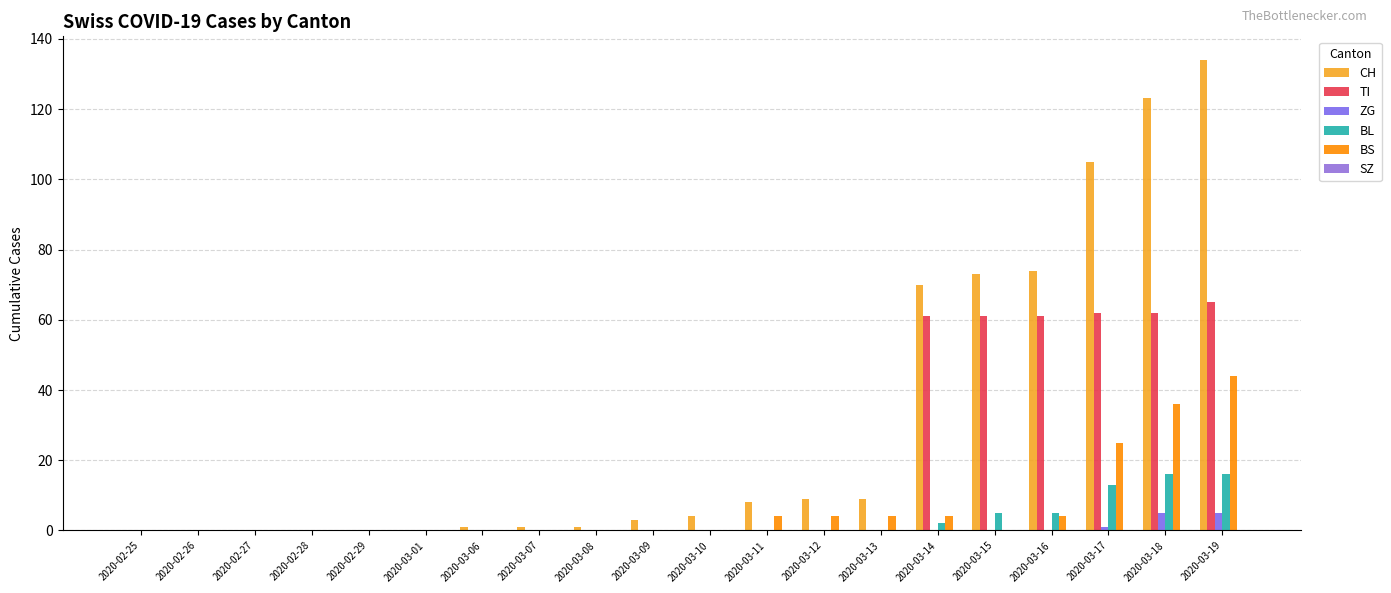

How many data points does each series have?

20